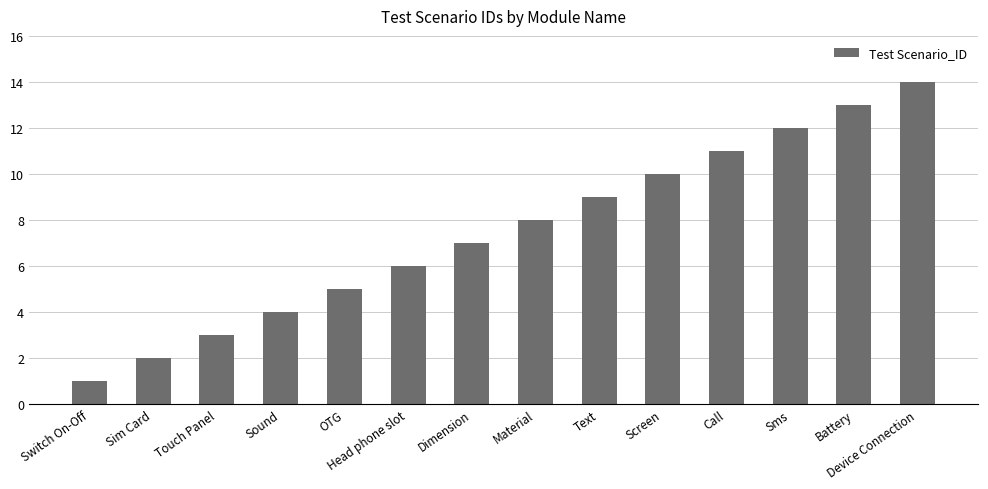

The value at Sound is 4. True or false?

True